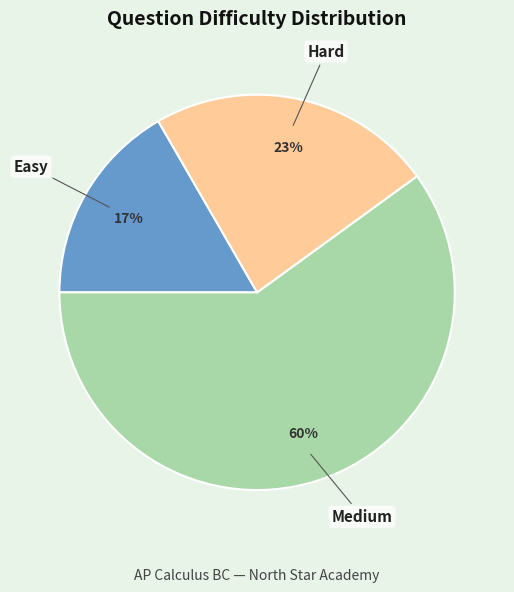

What is the smallest slice in the pie chart?

Easy